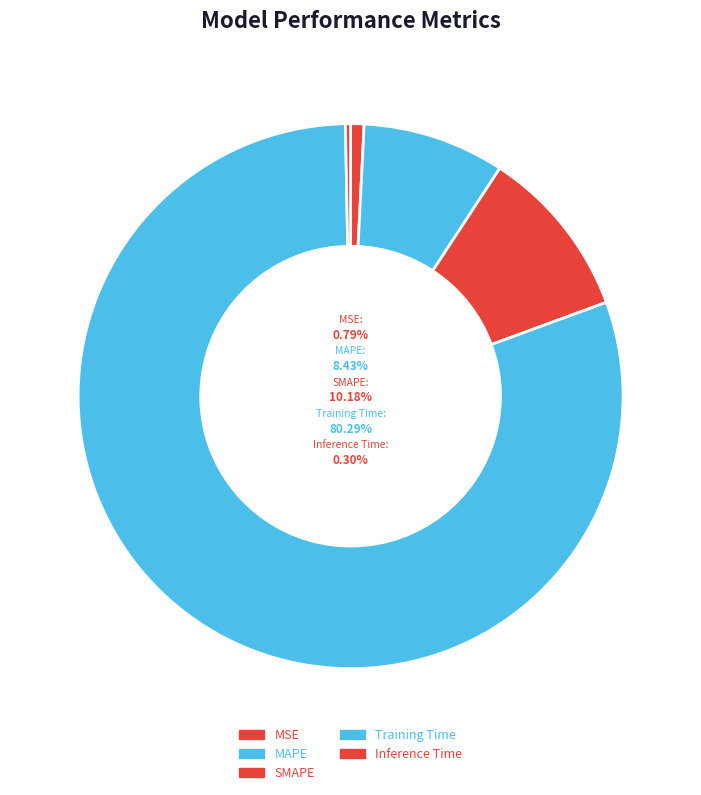

Is it true that MSE is 1% of the pie?

True